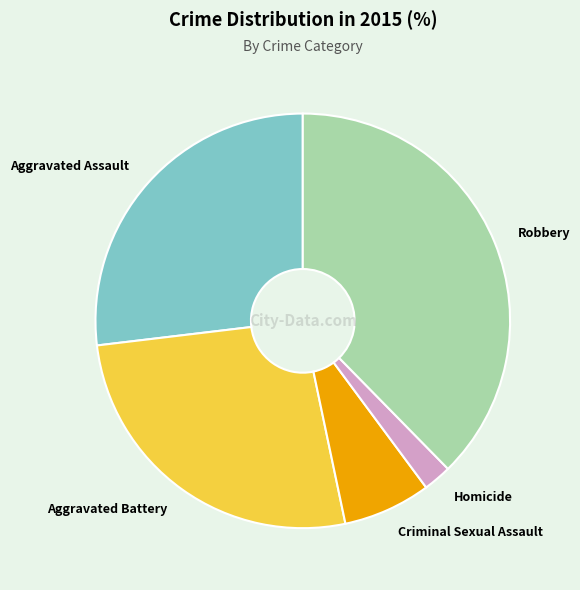

Which category has the smallest portion of the pie?

Homicide